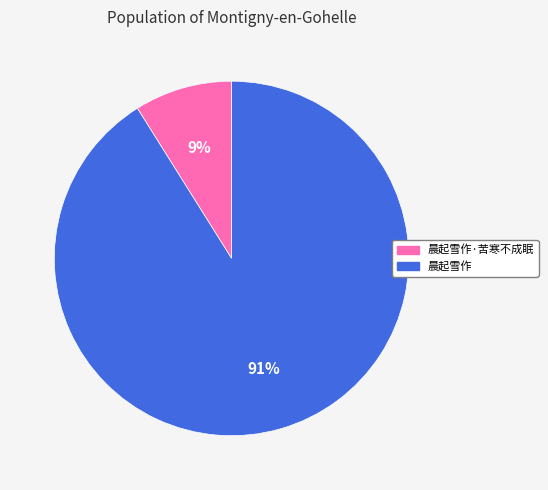

Combined, do 晨起雪作·苦寒不成眠 and 晨起雪作 account for over 50%?

Yes